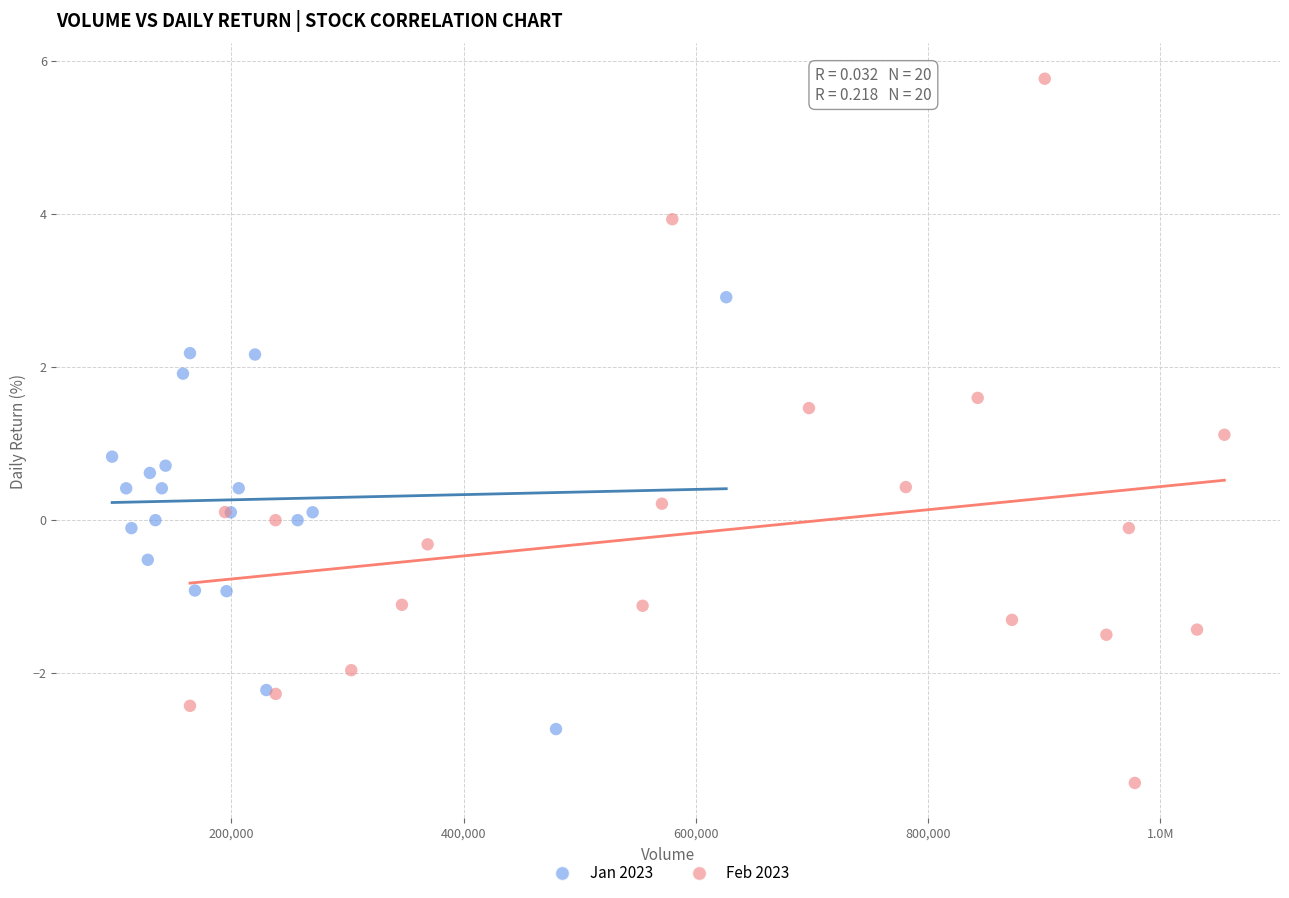

Which series contains the highest Y value?

Feb 2023